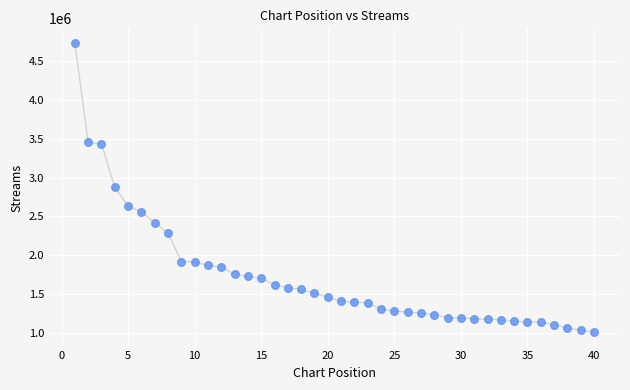

What is the range of X values (max minus min)?

39